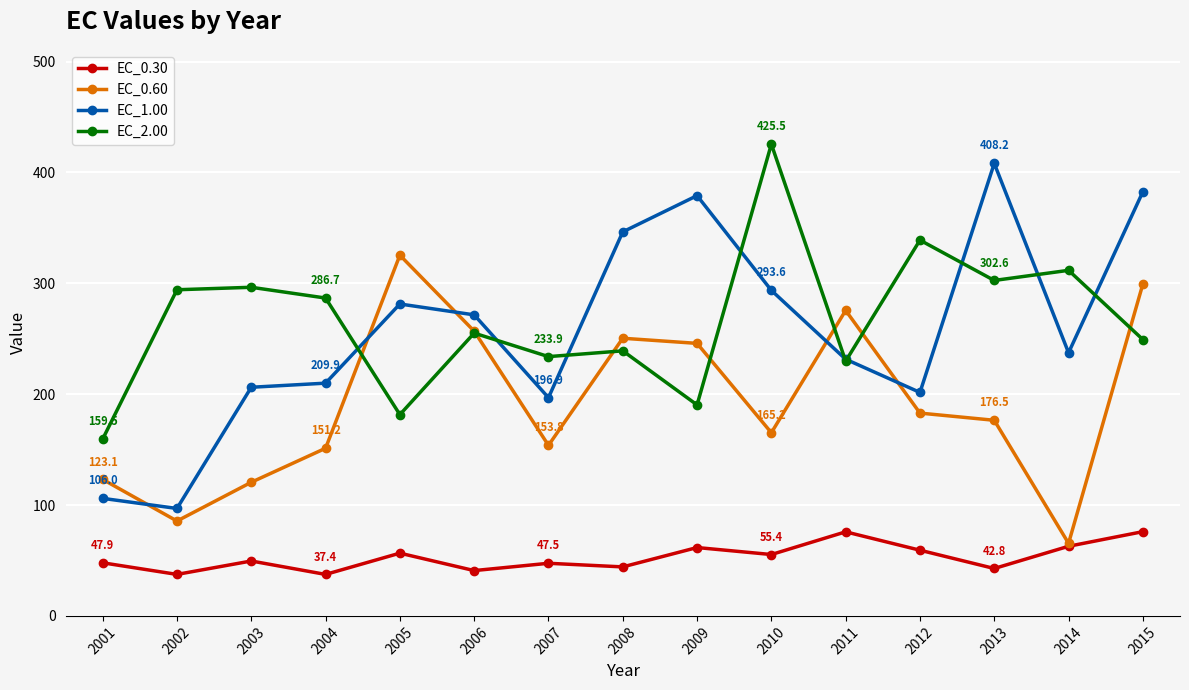

What are all the series names shown in the legend?

EC_0.30, EC_0.60, EC_1.00, EC_2.00